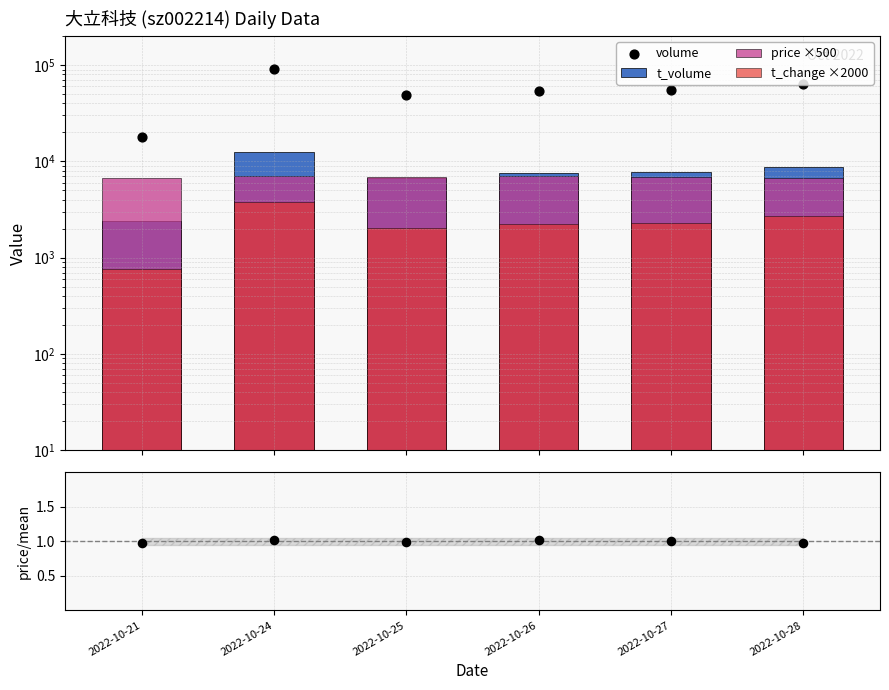

Which series reaches the minimum Y coordinate?

t_change